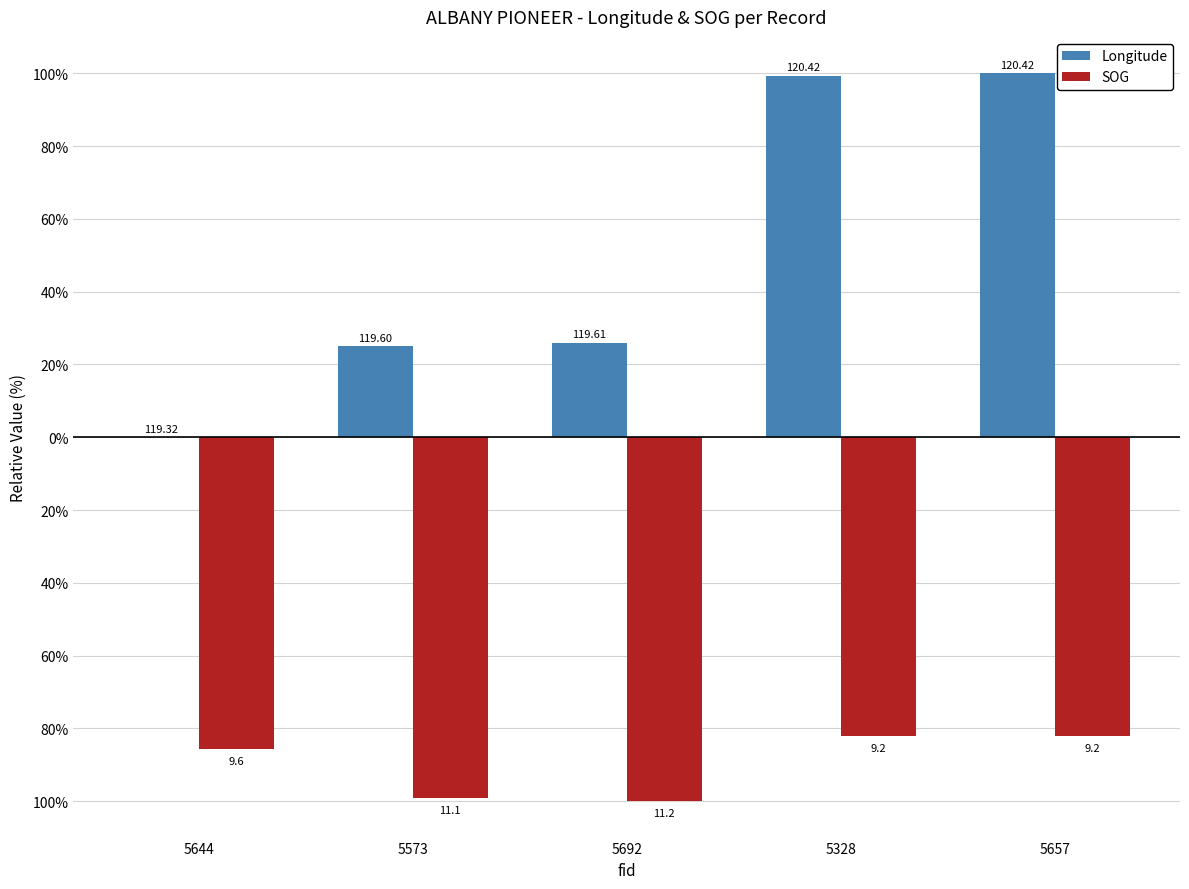

What are all the series names shown in the legend?

Longitude, SOG